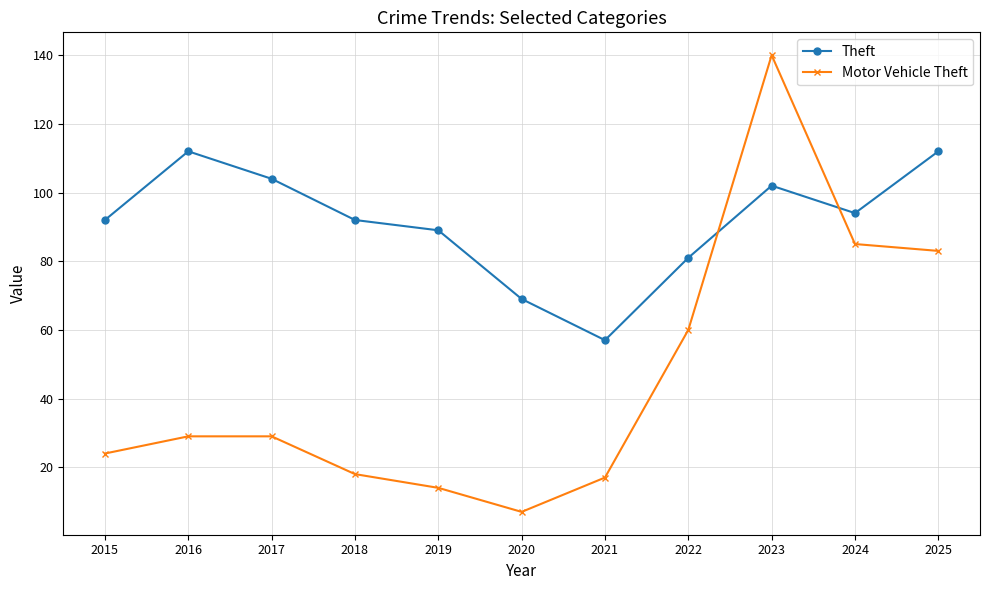

What is the value of the Theft point at the 7th from the left?

57